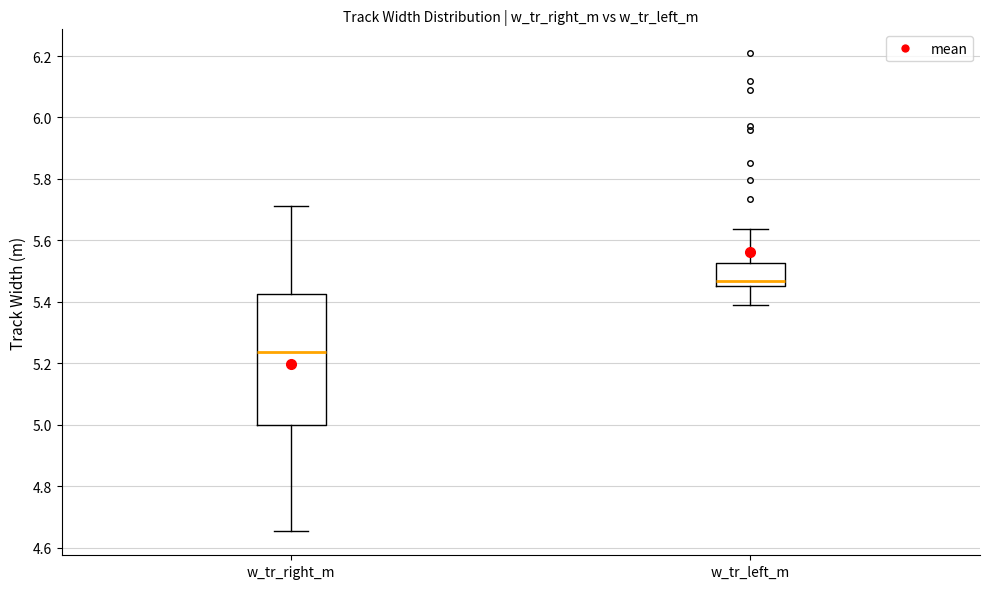

Which box's median line is the lowest?

w_tr_right_m